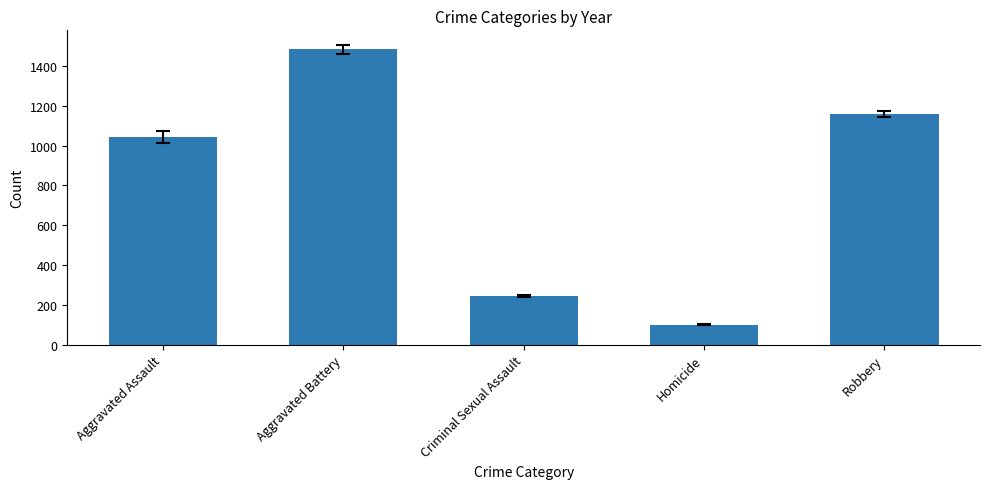

Rank the categories by value from highest to lowest.

Aggravated Battery, Robbery, Aggravated Assault, Criminal Sexual Assault, Homicide